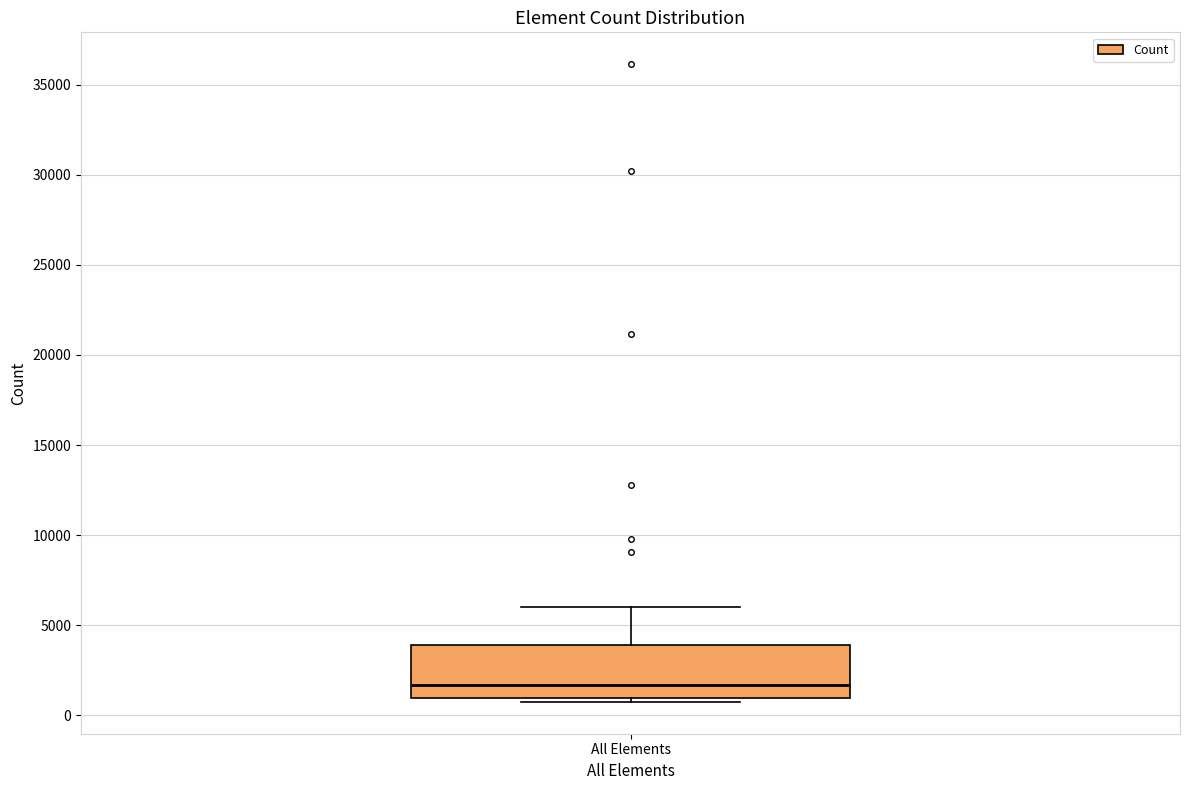

Read this box plot against the y-axis: the position of the median line, the range covered by the box, and the ends of both whiskers. The values are not printed on the chart, so give them approximately, as read against the axis.

median 1500, box 1000 to 4000, whiskers 1000 (just below the box's lower edge) to 6000